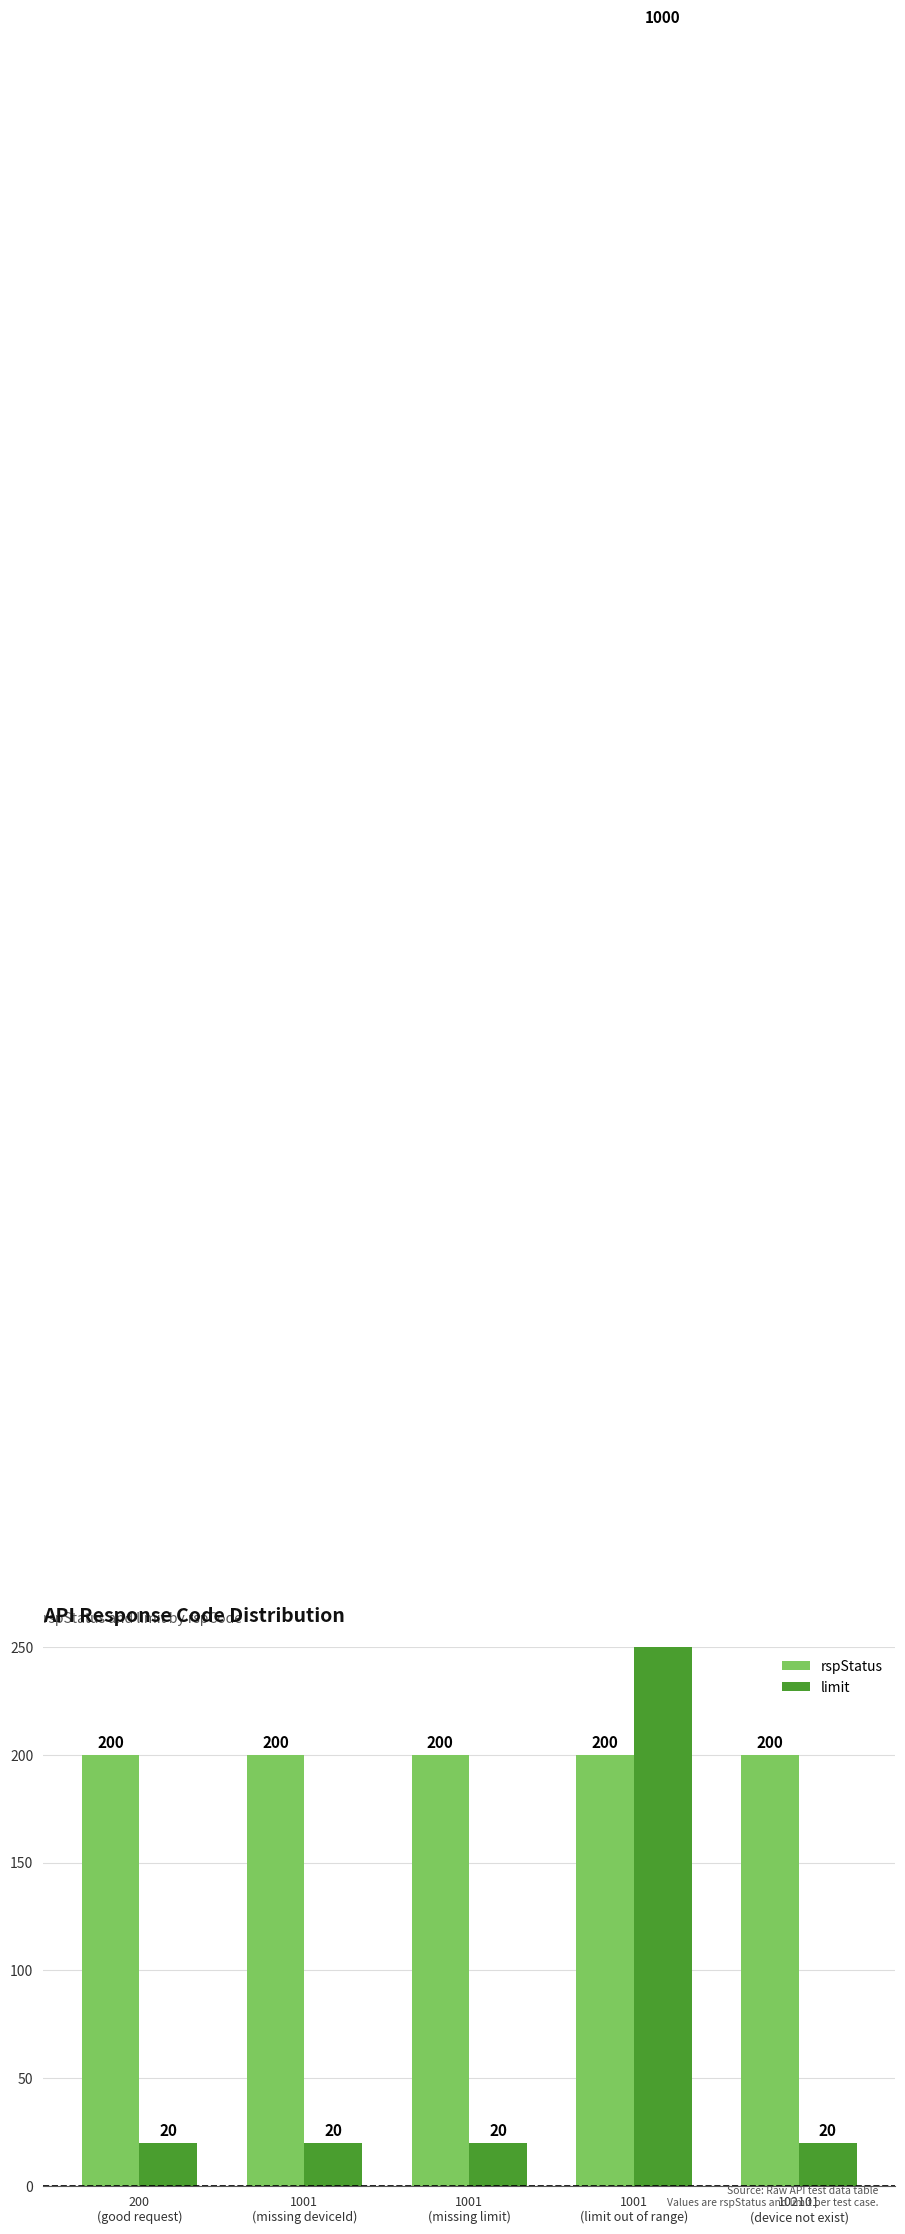

What is the sum of the rspStatus values at 1001
(limit out of range) and 200
(good request)?

400